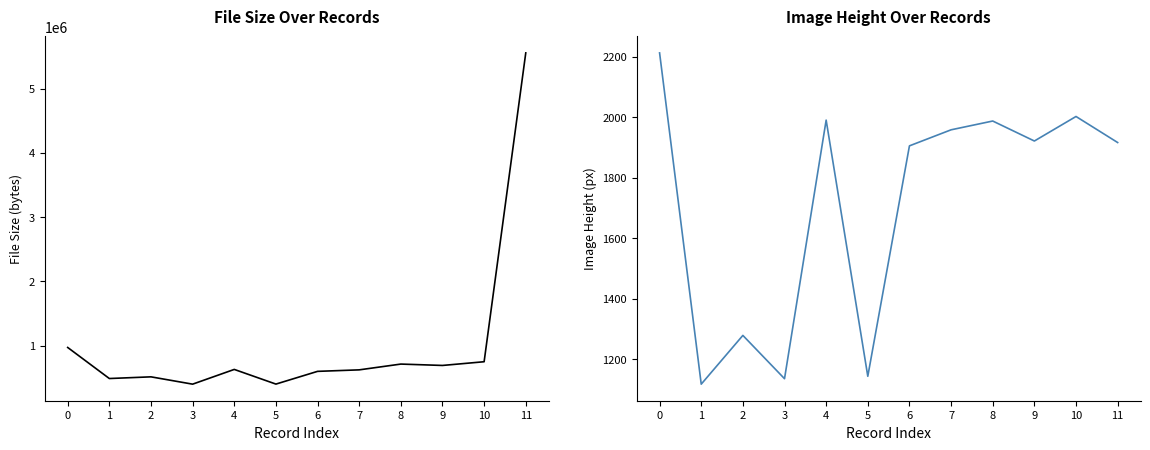

True or false: File Size (bytes) and Image Height (px) intersect in this chart.

False